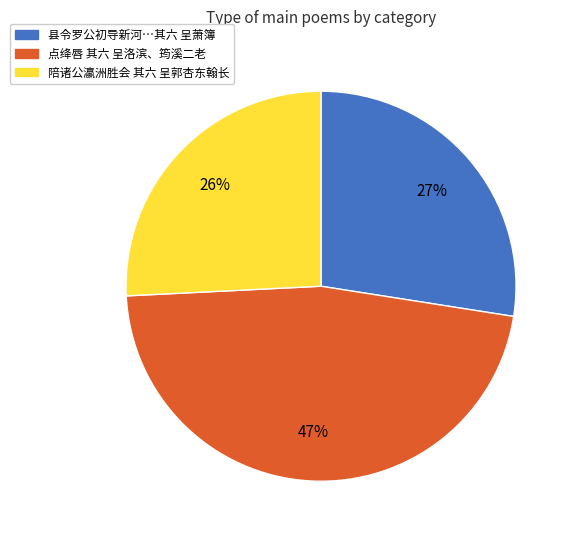

To the nearest percent, what is the difference between the 陪诸公瀛洲胜会 其六 呈郭杏东翰长 and 点绛唇 其六 呈洛滨、筠溪二老 slice percentages?

21%